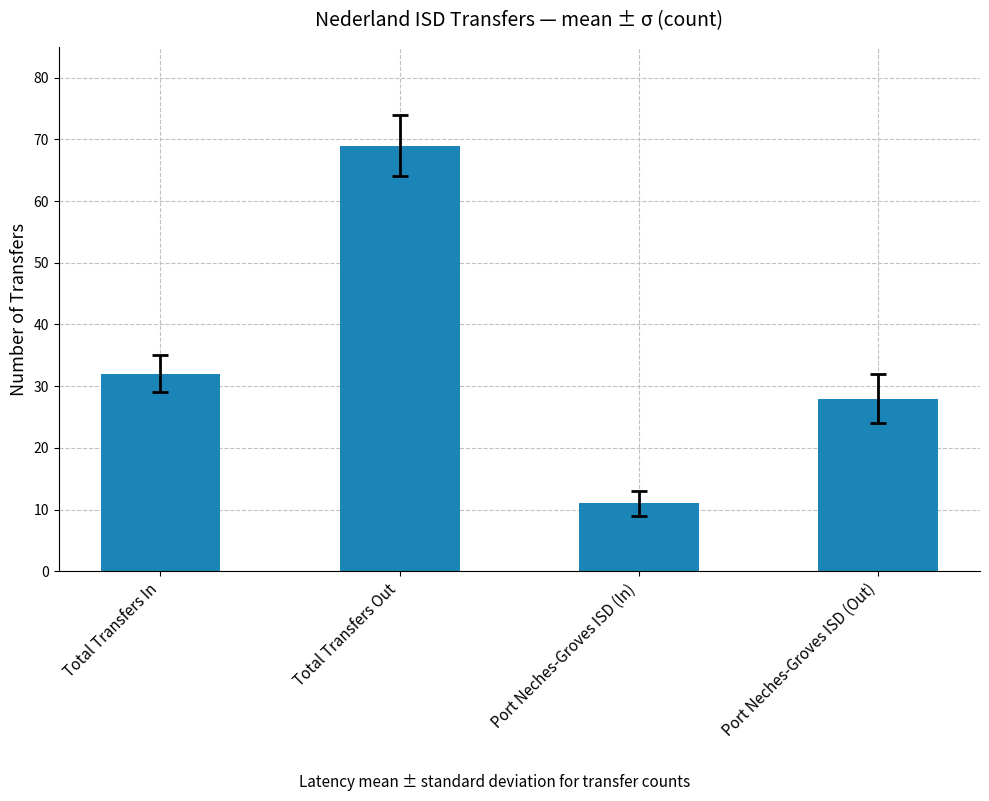

What is the average value?

35